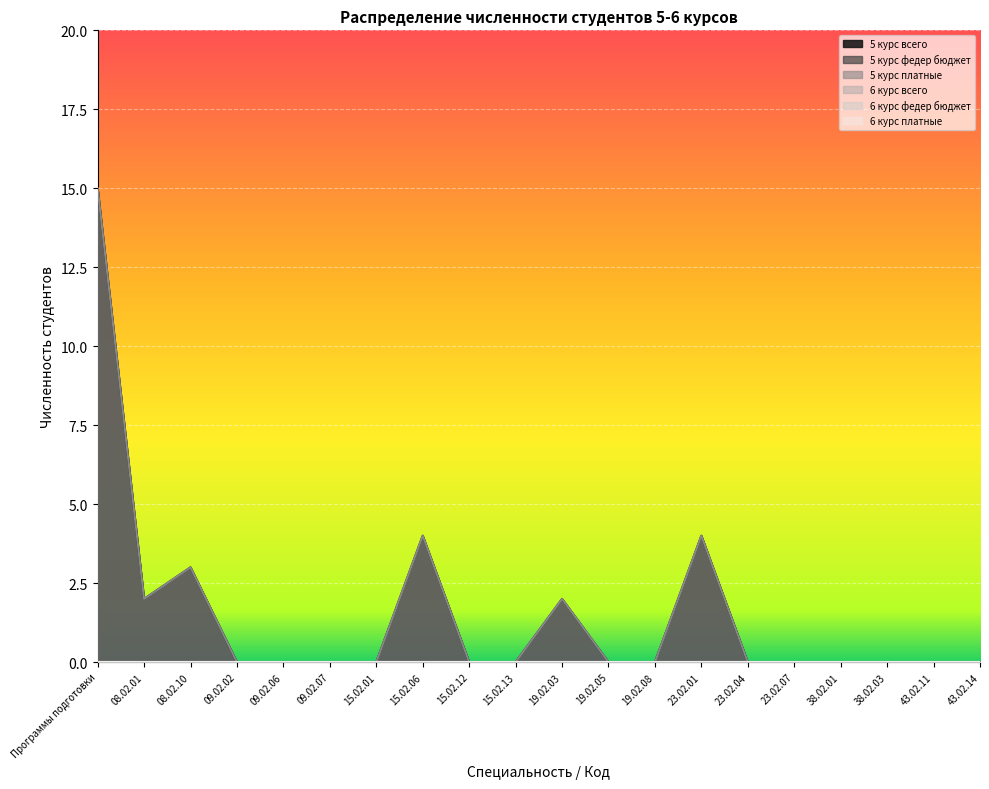

True or false: 5 курс всего and 5 курс платные cross at least once.

False